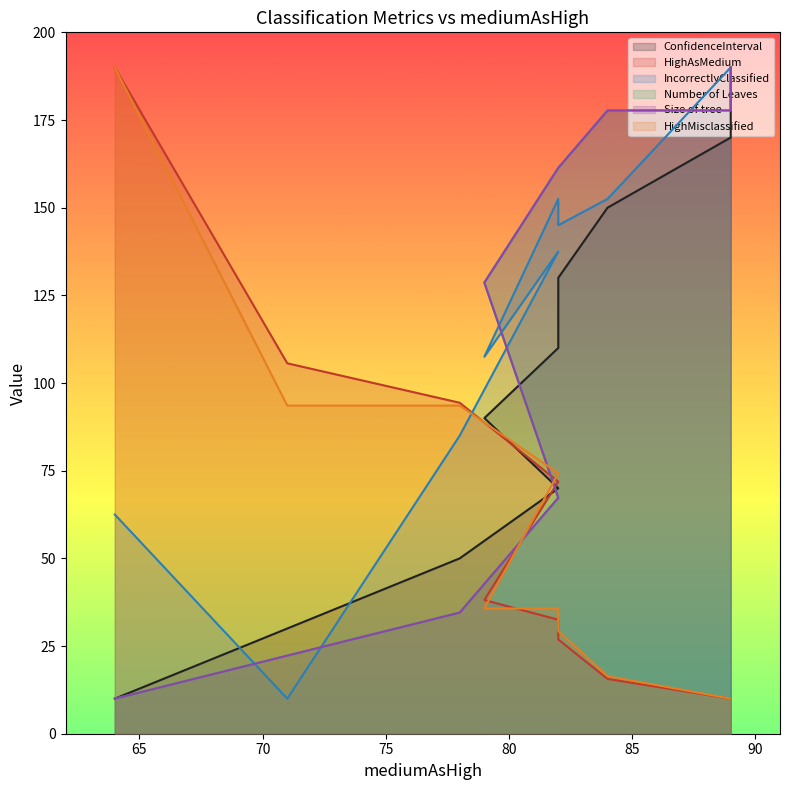

True or false: Number of Leaves and HighAsMedium intersect in this chart.

True